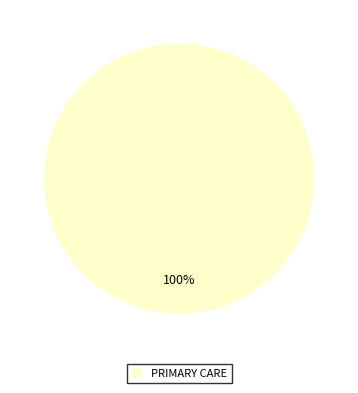

How many segments does this pie chart have?

1